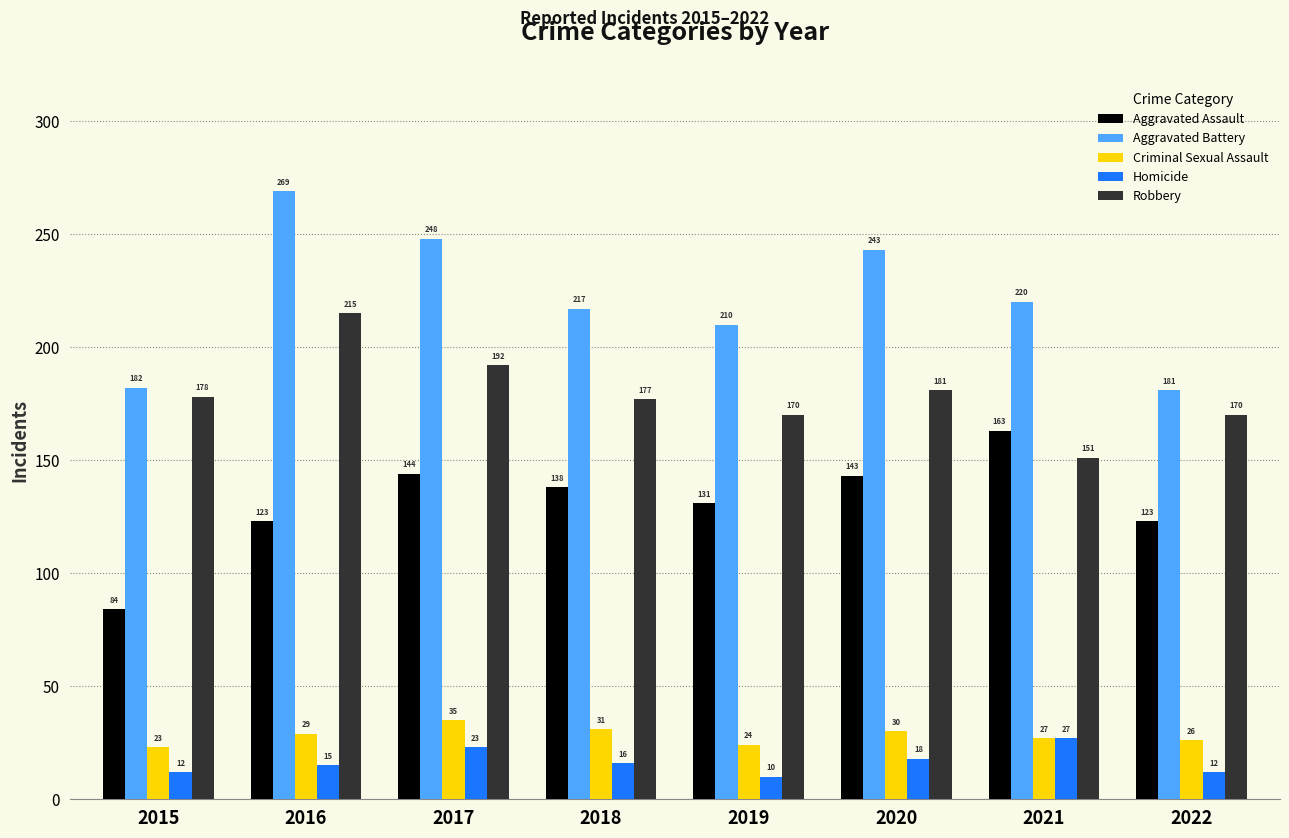

What is the value of the Homicide bar at the 7th from the left?

27